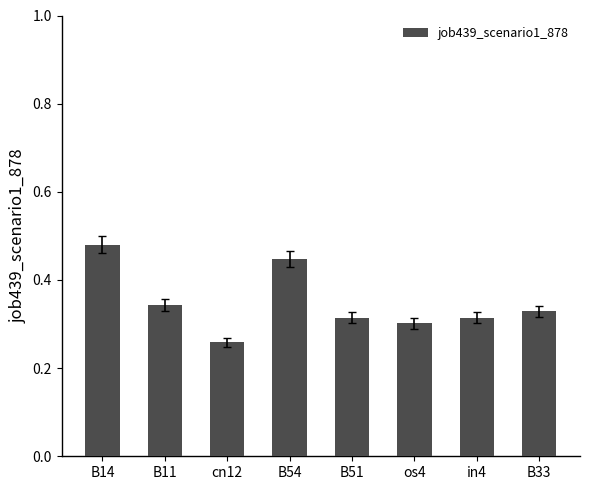

Which category has the highest value across all series?

B14